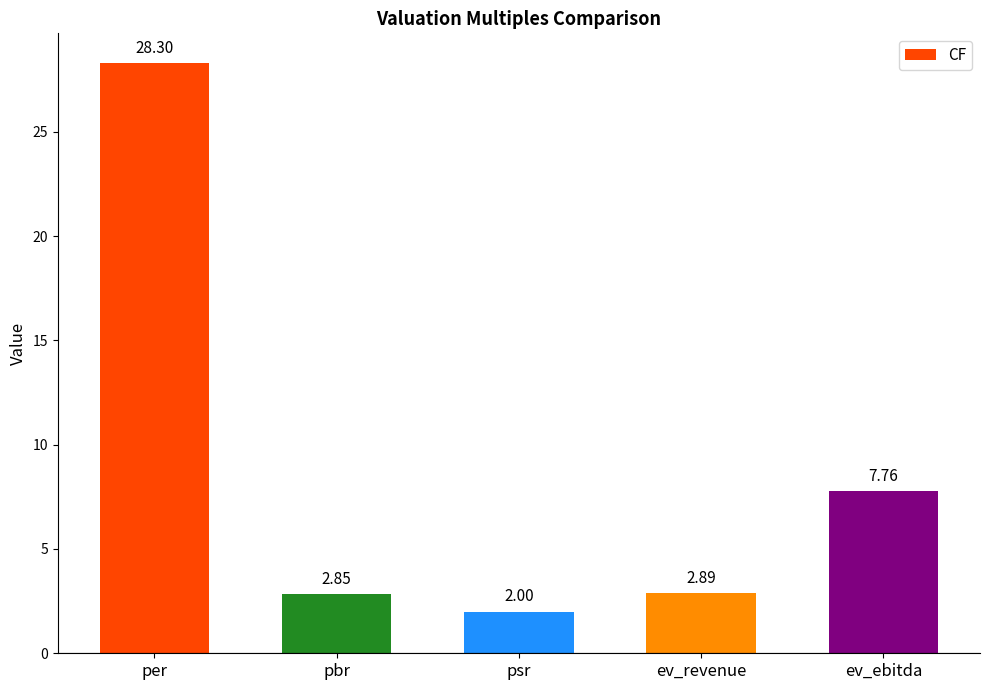

List the labels in order of value, largest first.

per, ev_ebitda, ev_revenue, pbr, psr